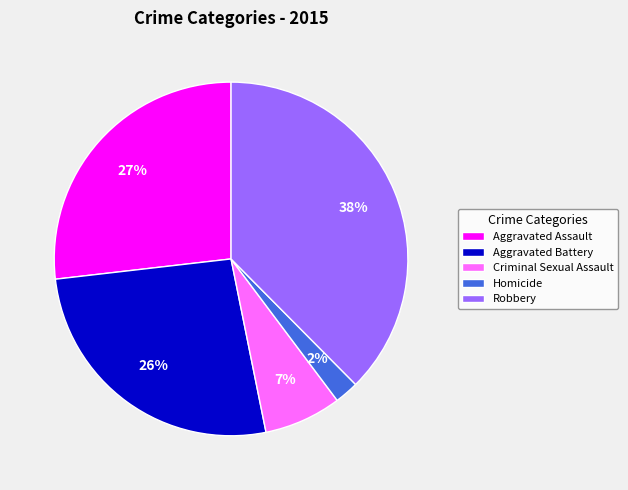

Which category has the smallest portion of the pie?

Homicide